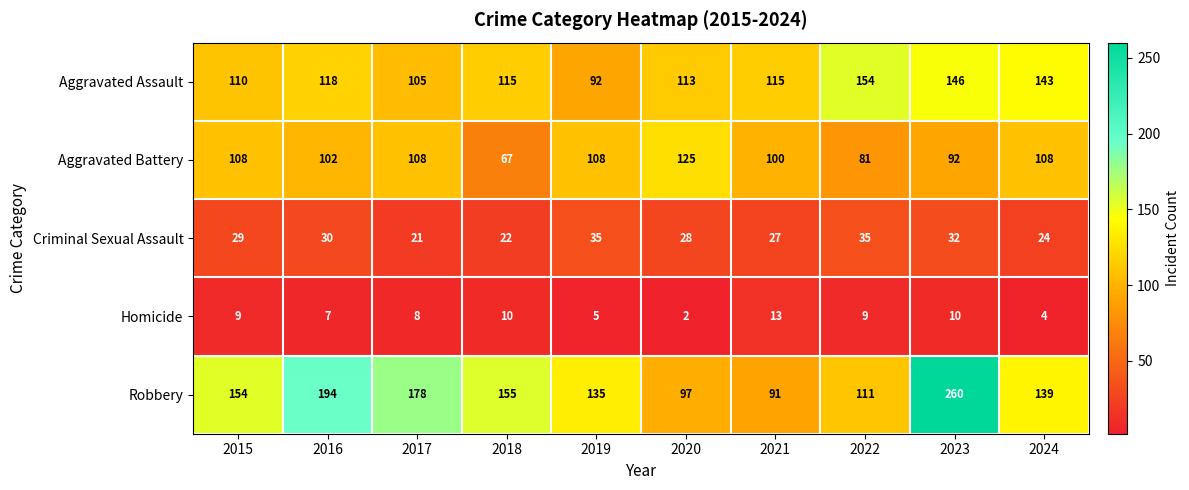

What is the sum of the Criminal Sexual Assault values at 2017 and 2020?

49